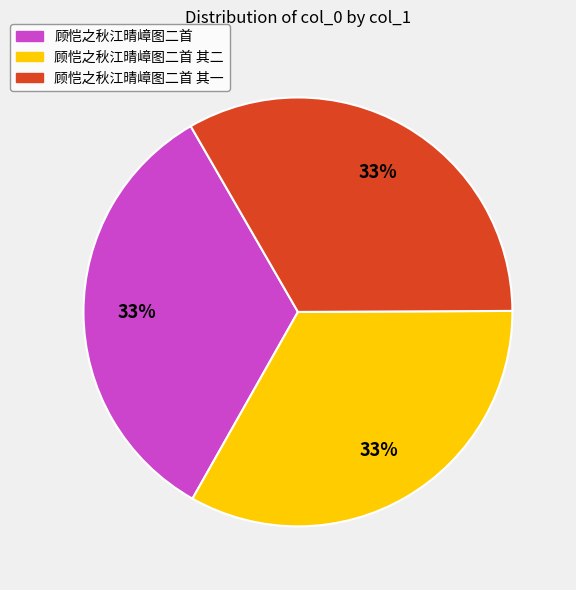

What percentage is the 顾恺之秋江晴嶂图二首 其二 slice, to the nearest percent?

33%